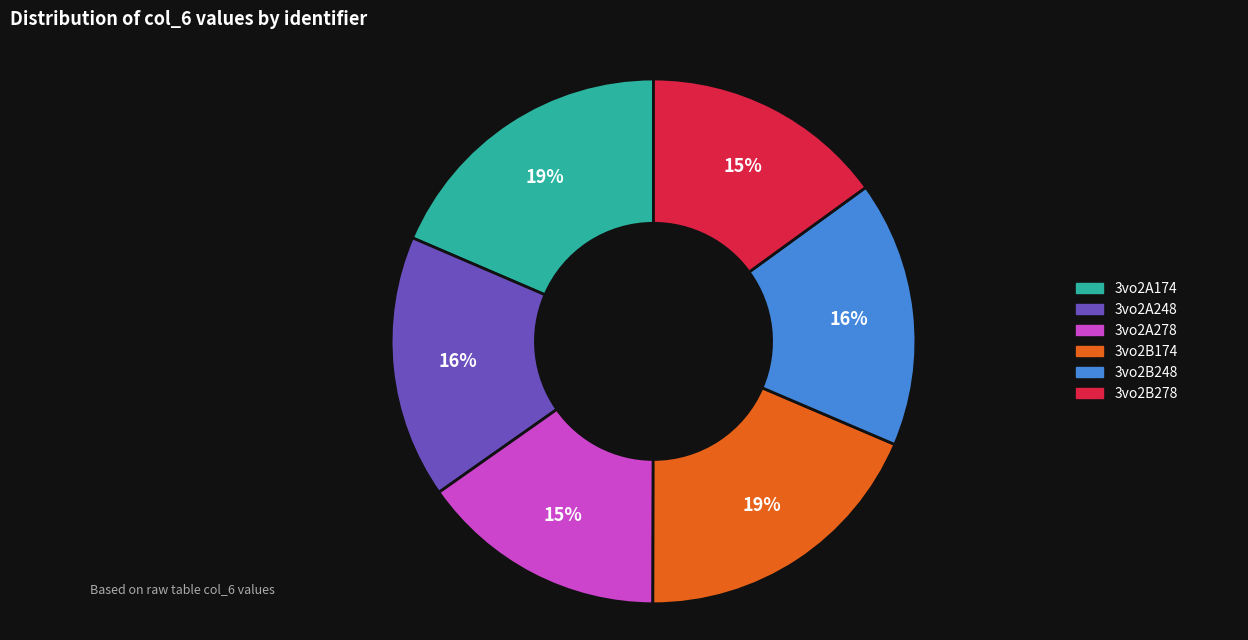

True or false: 3vo2B174 accounts for 33% of the total.

False